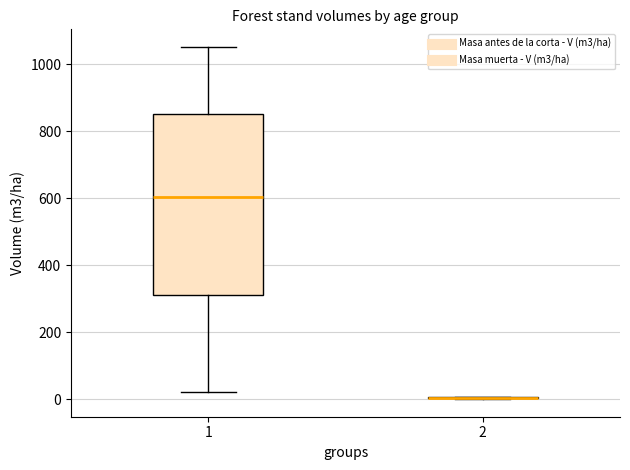

Which box is the tallest, from its lower edge to its upper edge?

1